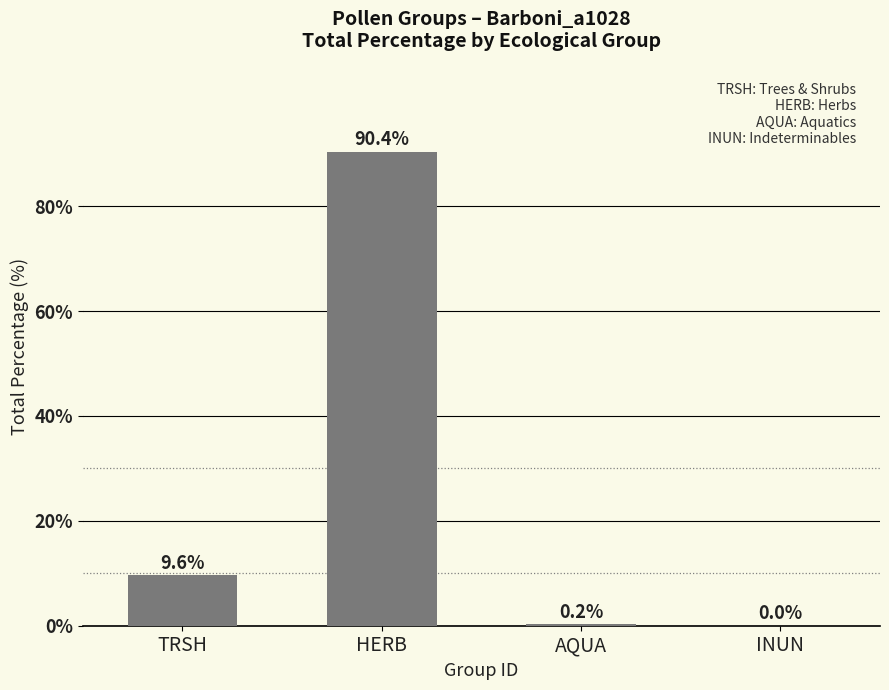

What is the change in value from TRSH to HERB?

+80.8